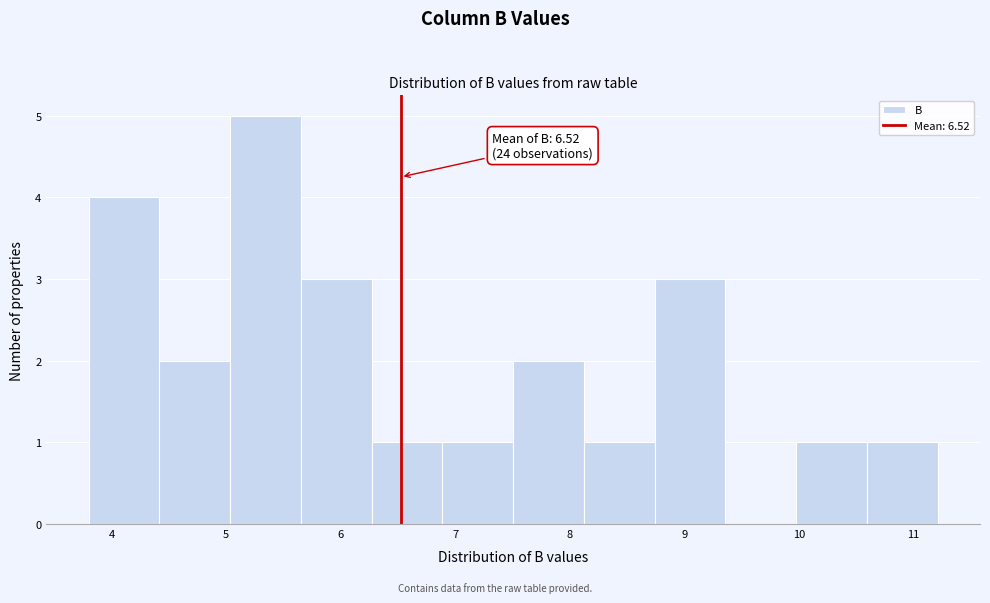

Which range on the x-axis has the tallest bar?

5.0 to 5.7